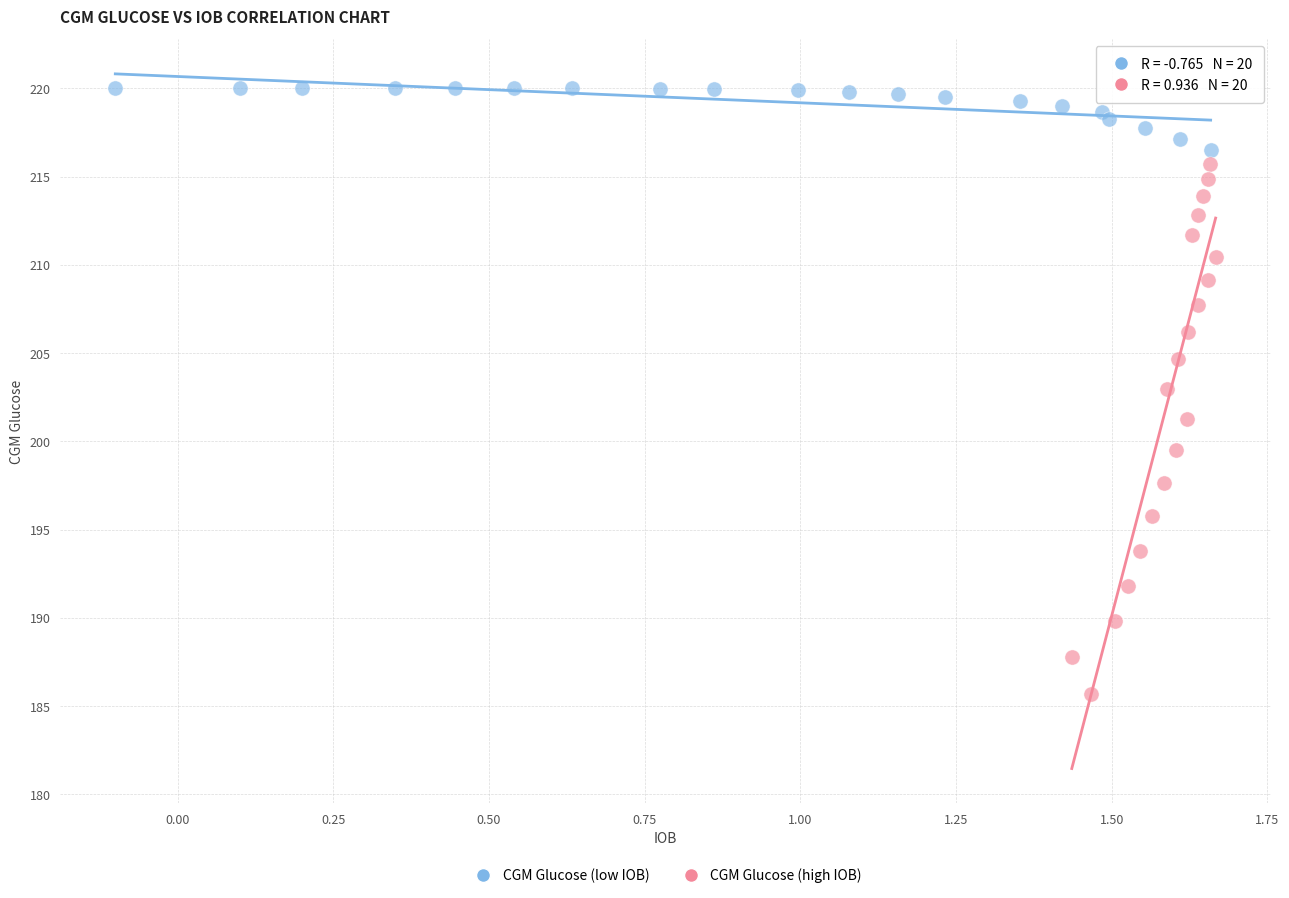

What are all the series names shown in the legend?

CGM Glucose (low IOB), CGM Glucose (high IOB)